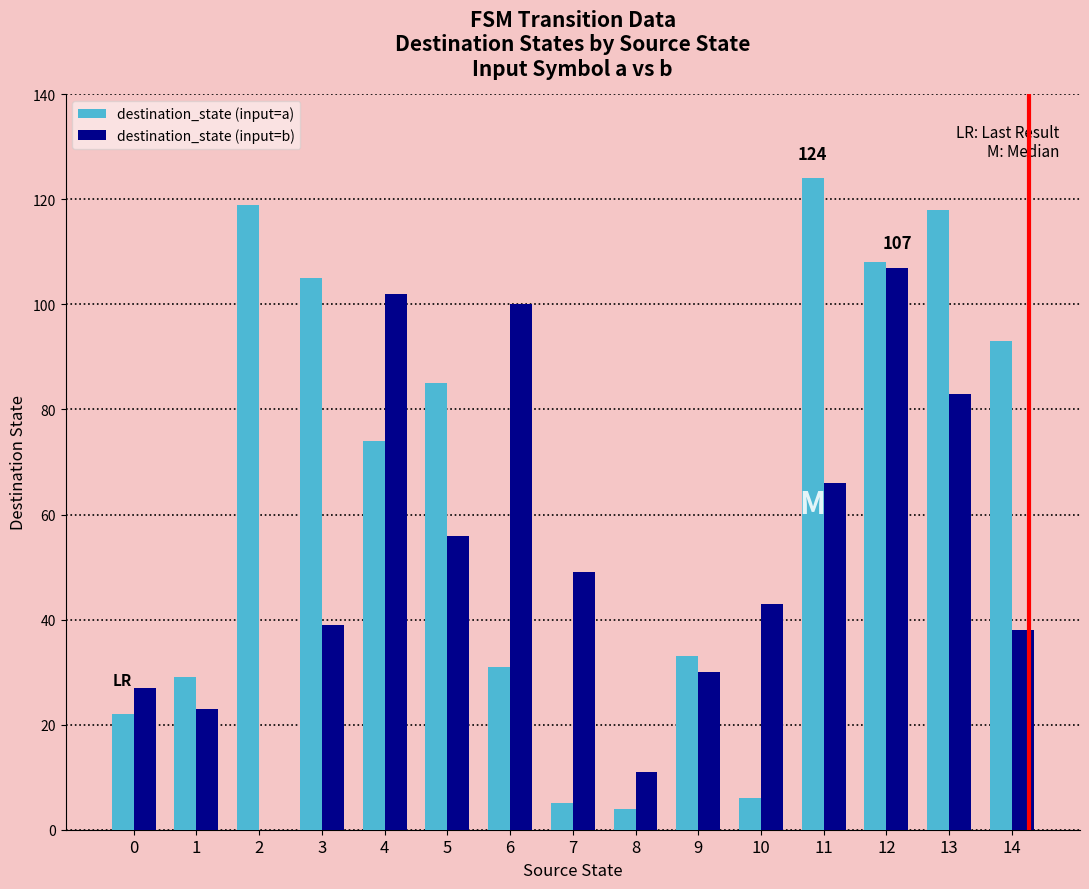

What is the sum of all destination_state (input=a) values?

956